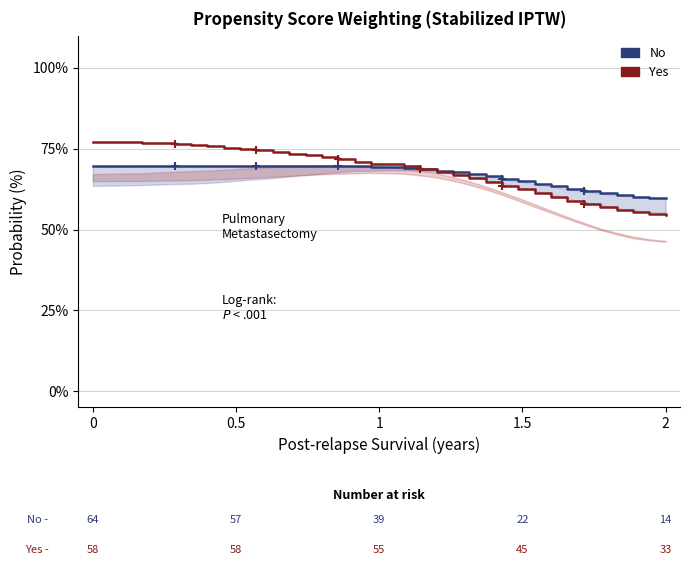

How many lines are shown in the chart?

2